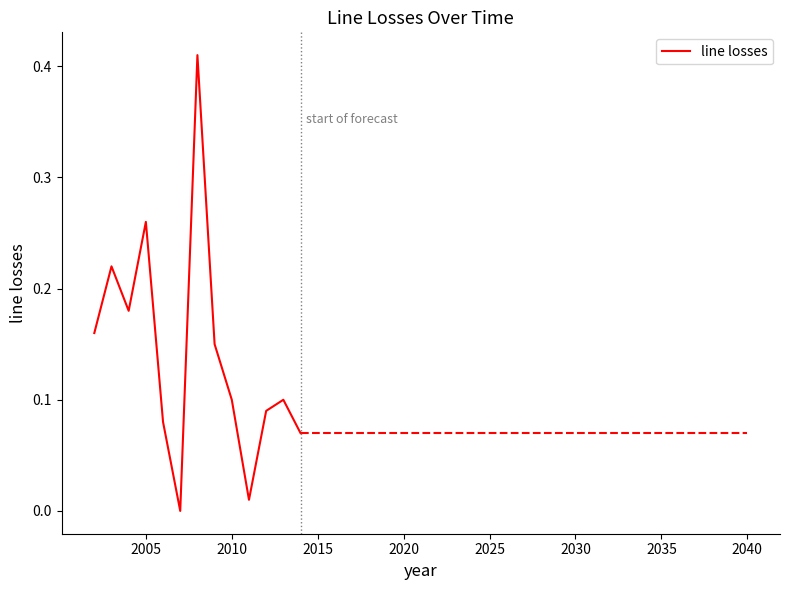

What is the sum of all values?

1.8